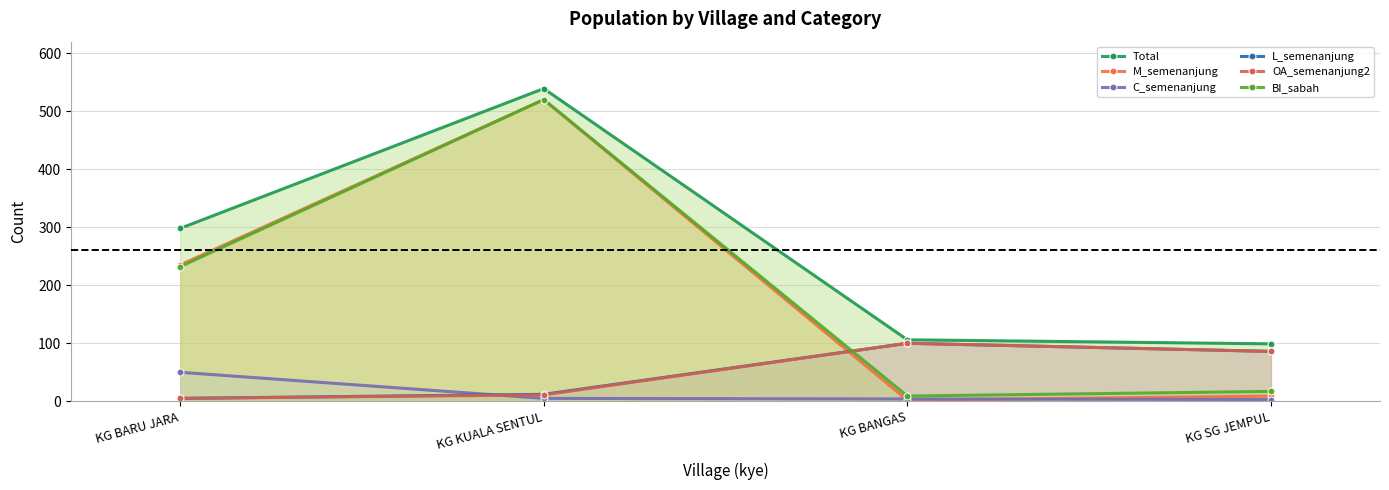

At which category is the sum across all series the highest?

KG KUALA SENTUL